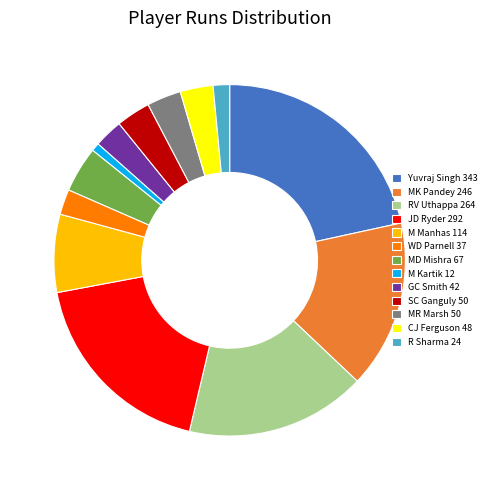

The Yuvraj Singh slice represents 16% of the pie. True or false?

False